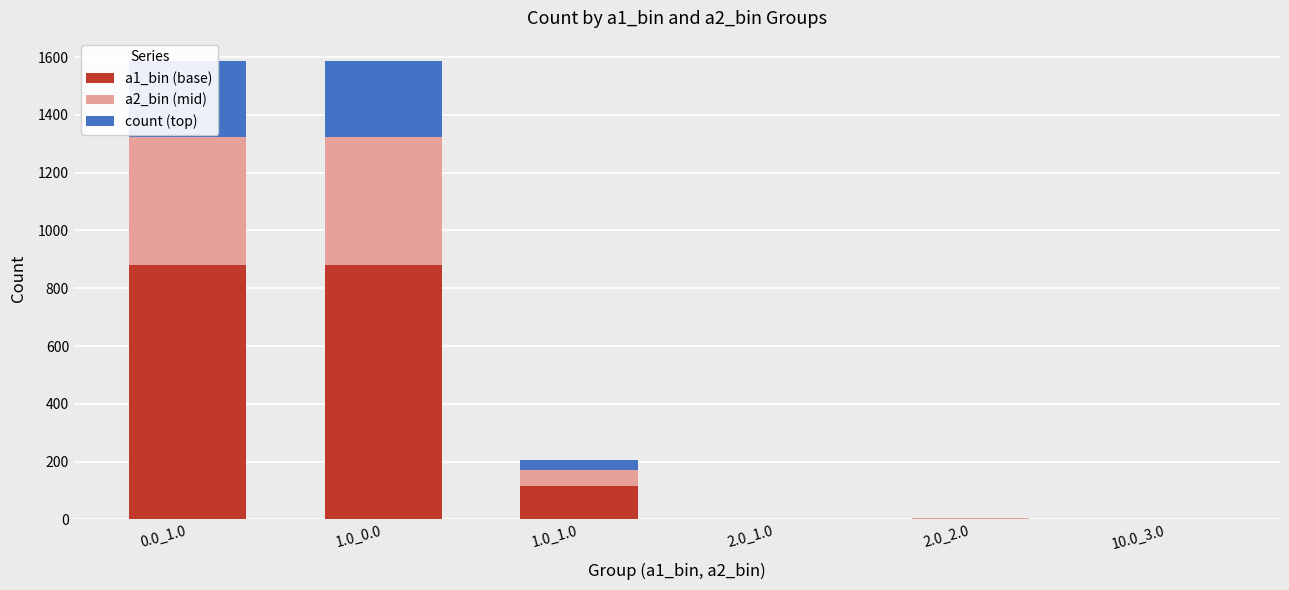

Rank the categories by a2_bin (mid) value from lowest to highest.

2.0_1.0, 10.0_3.0, 2.0_2.0, 1.0_1.0, 0.0_1.0, 1.0_0.0